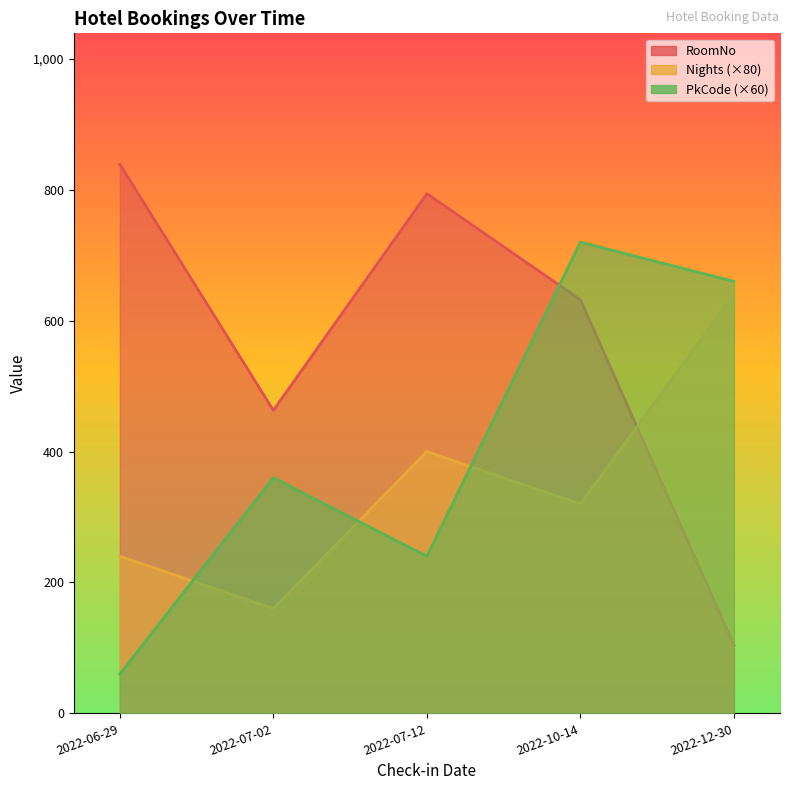

What is the minimum value shown in the chart?

60